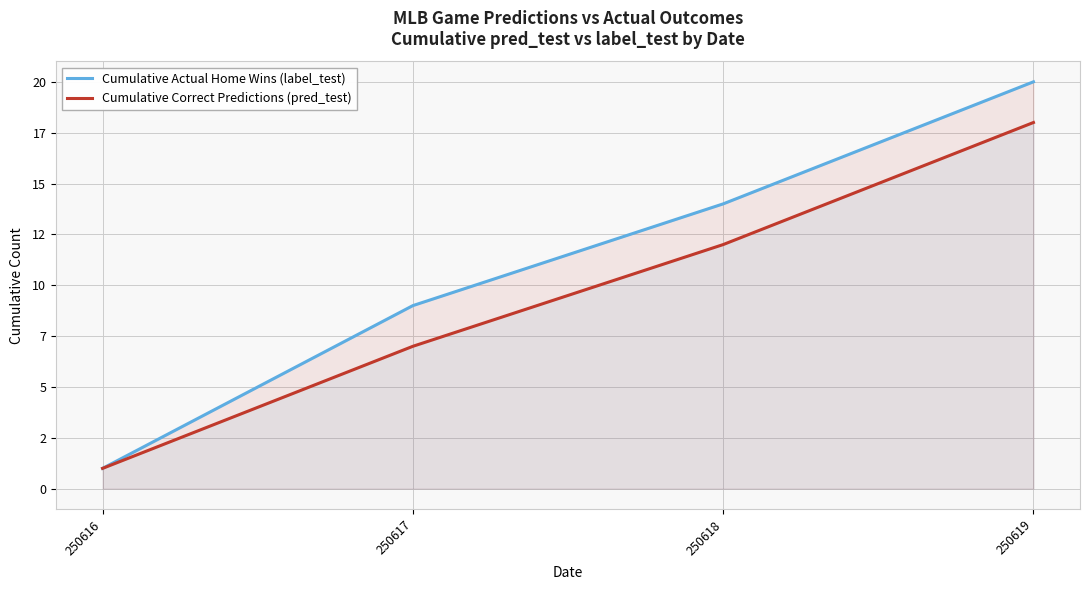

True or false: Cumulative Actual Home Wins (label_test) has a value of 1 at 250616.

True